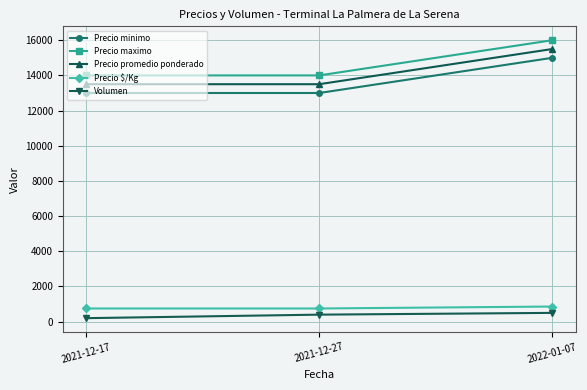

Rank the series at 2022-01-07 from highest to lowest value.

Precio maximo, Precio promedio ponderado, Precio minimo, Precio $/Kg, Volumen